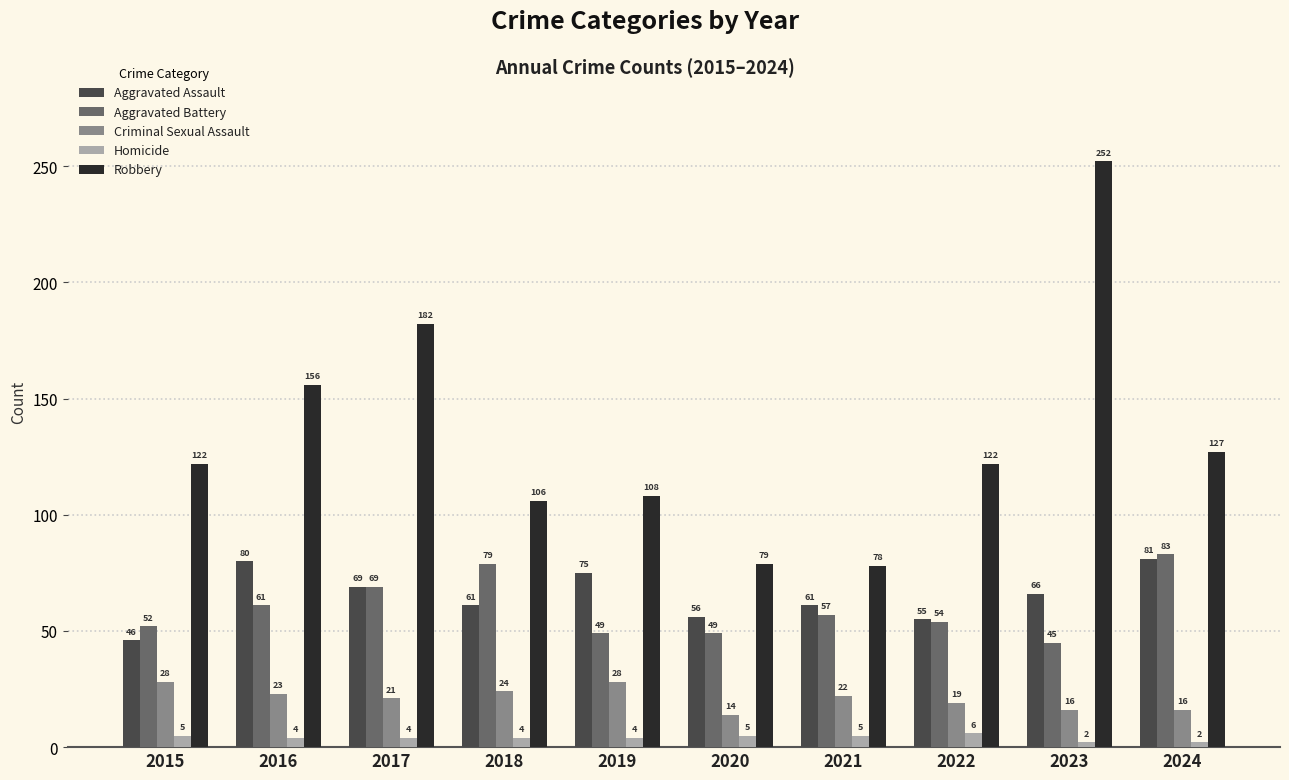

Reading left to right, transcribe all the data shown in this chart.

Aggravated Assault: 2015=46	2016=80	2017=69	2018=61	2019=75	2020=56	2021=61	2022=55	2023=66	2024=81
Aggravated Battery: 2015=52	2016=61	2017=69	2018=79	2019=49	2020=49	2021=57	2022=54	2023=45	2024=83
Criminal Sexual Assault: 2015=28	2016=23	2017=21	2018=24	2019=28	2020=14	2021=22	2022=19	2023=16	2024=16
Homicide: 2015=5	2016=4	2017=4	2018=4	2019=4	2020=5	2021=5	2022=6	2023=2	2024=2
Robbery: 2015=122	2016=156	2017=182	2018=106	2019=108	2020=79	2021=78	2022=122	2023=252	2024=127